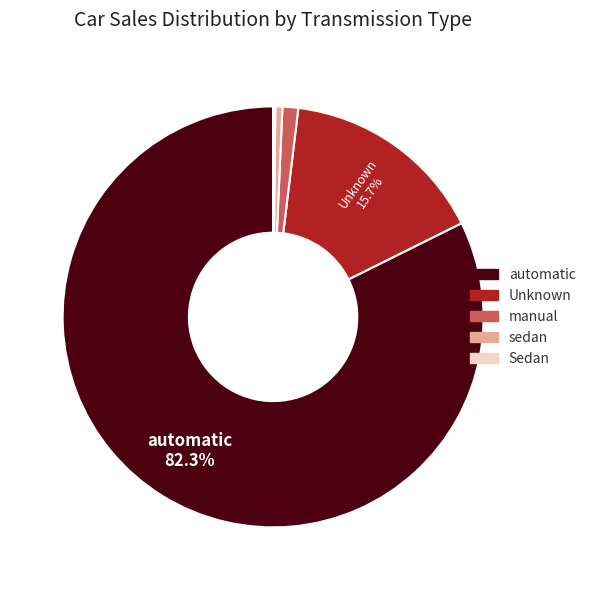

Does any single category account for the majority?

Yes